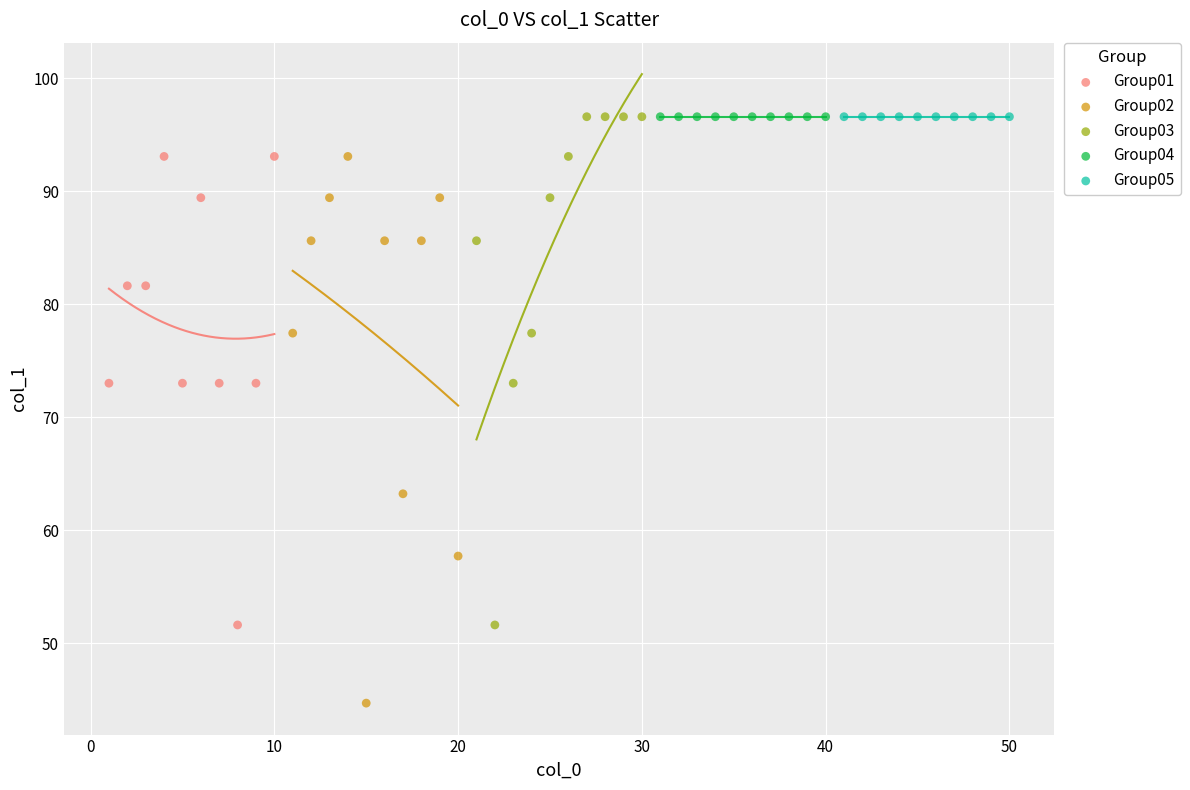

Which series contains the lowest Y value?

Group02